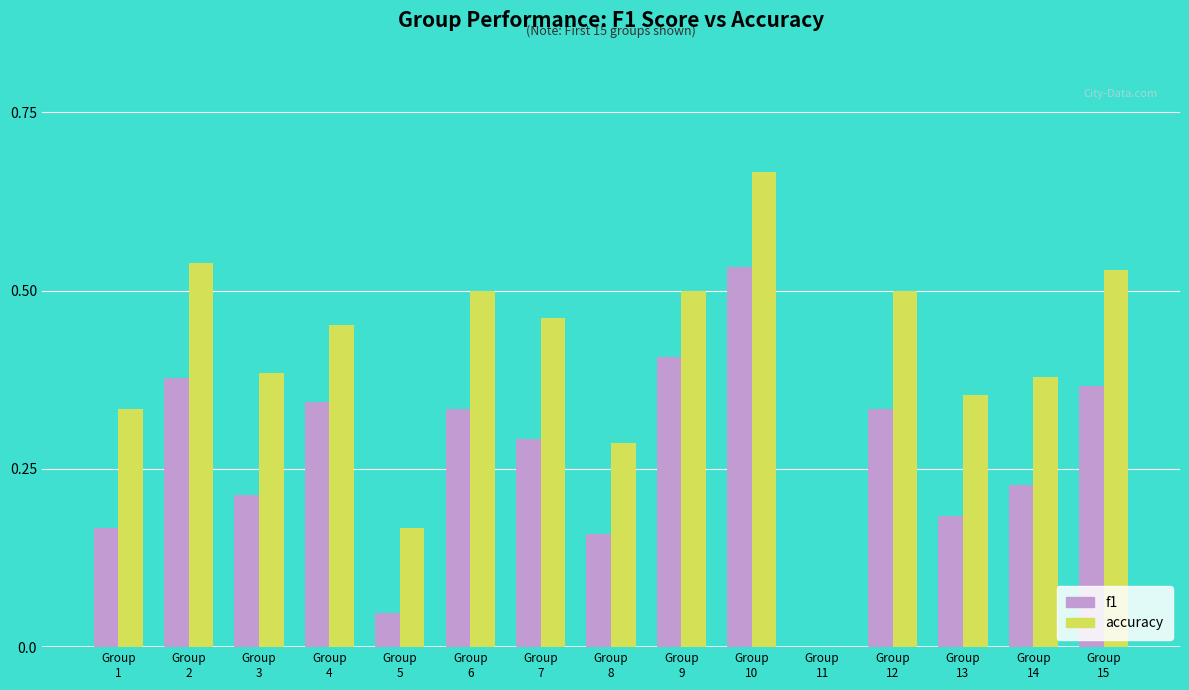

Which series has the widest spread of values?

accuracy